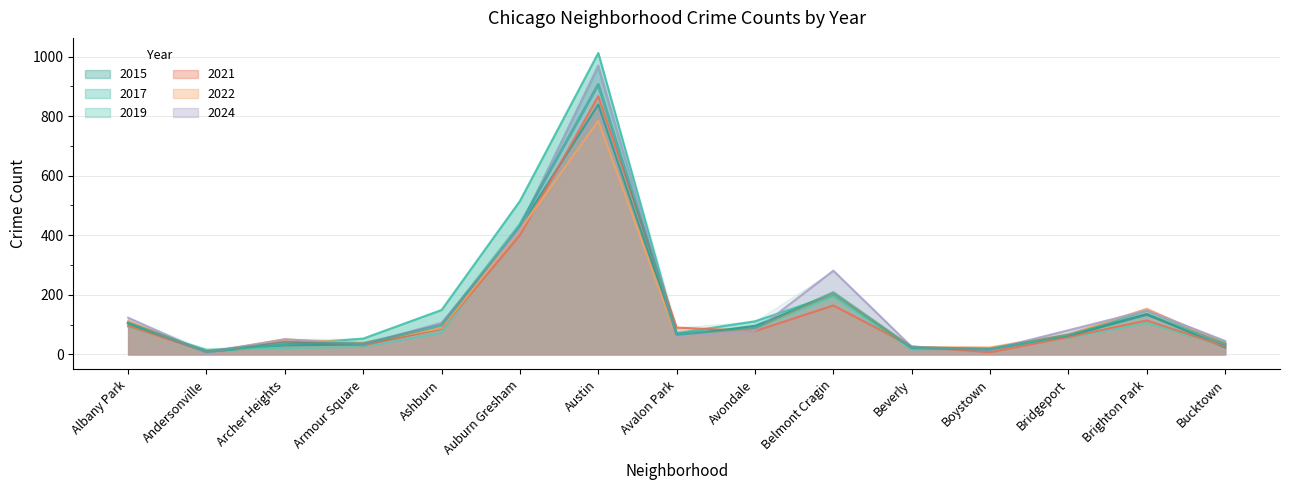

What is the difference between the maximum and second lowest values in the 2021 series?

858